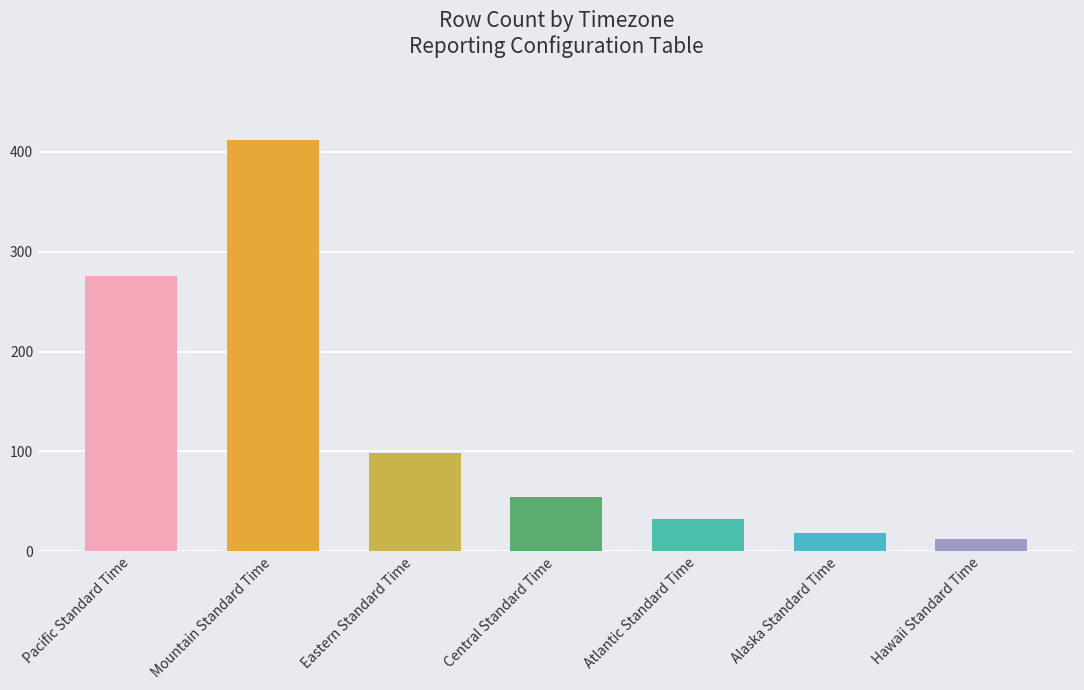

How many bars are there in total?

7